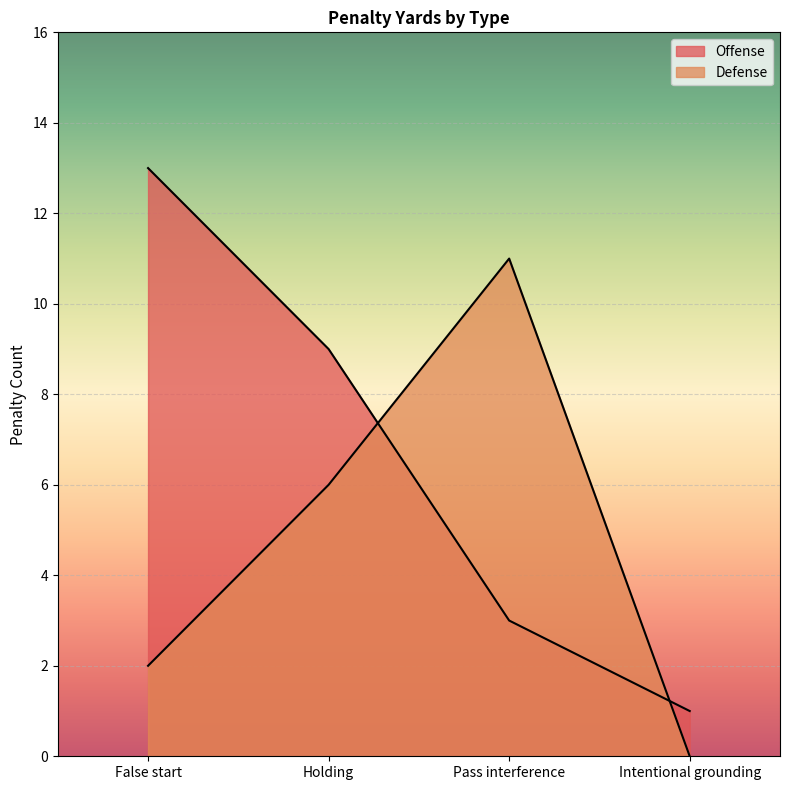

At how many categories does at least one series exceed 8?

3